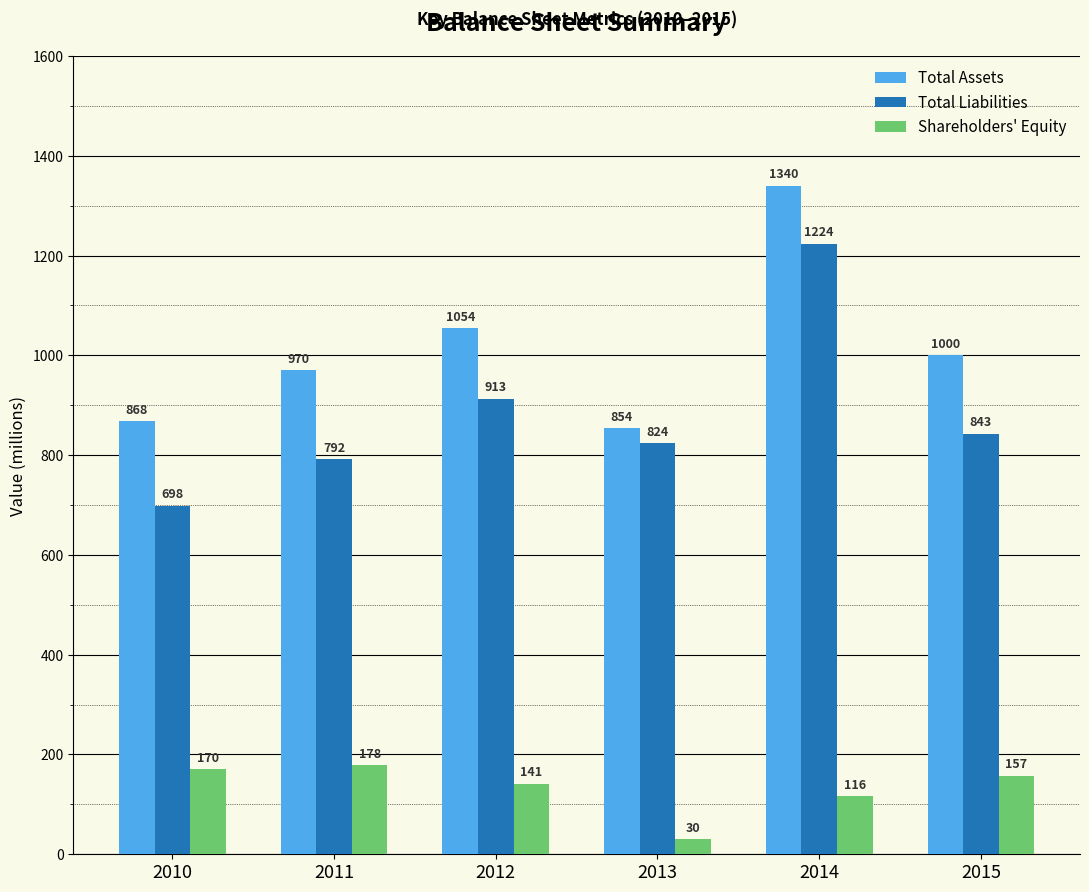

At 2015, list the series in order from smallest to largest.

Shareholders' Equity, Total Liabilities, Total Assets